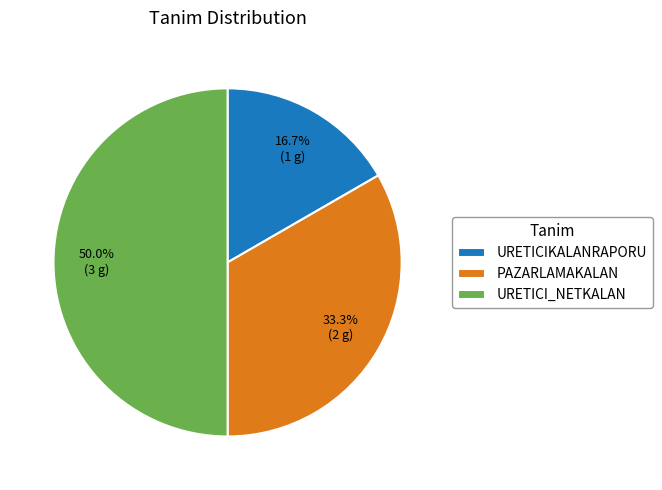

What is the smallest slice in the pie chart?

URETICIKALANRAPORU